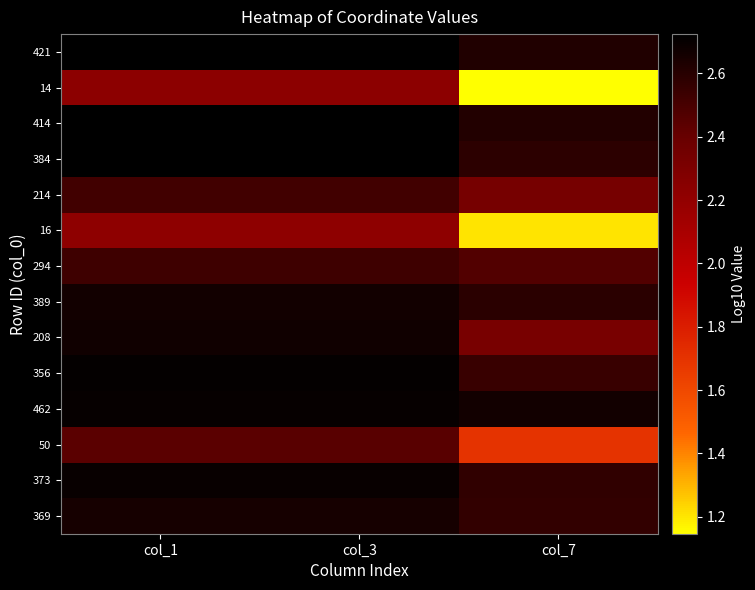

At which category is the sum across all series the highest?

col_3